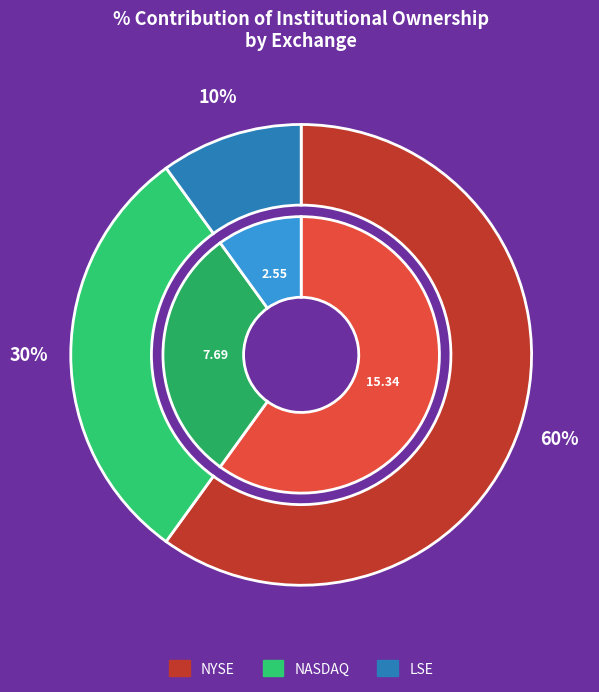

Count the number of slices in the pie.

3